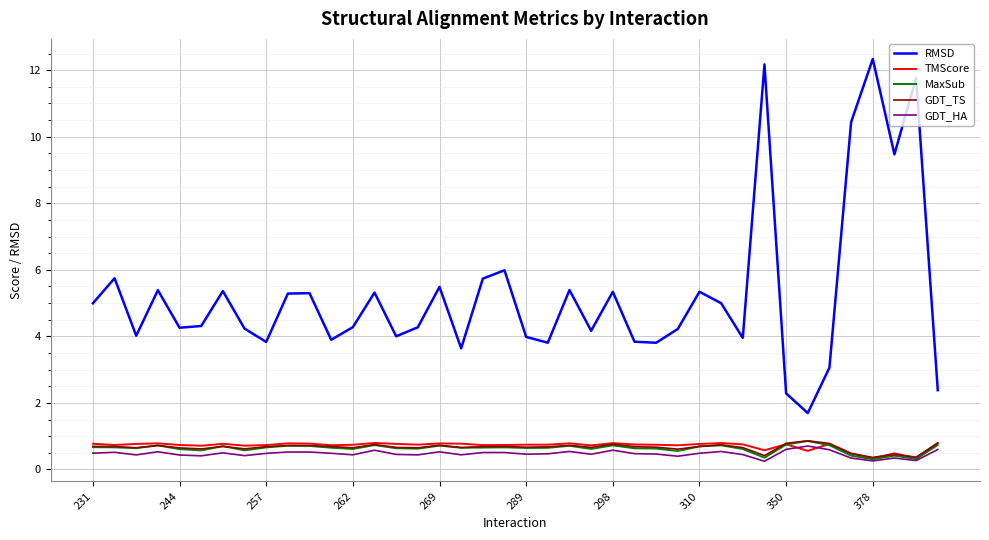

True or false: MaxSub has more than 2 interior local peaks.

True